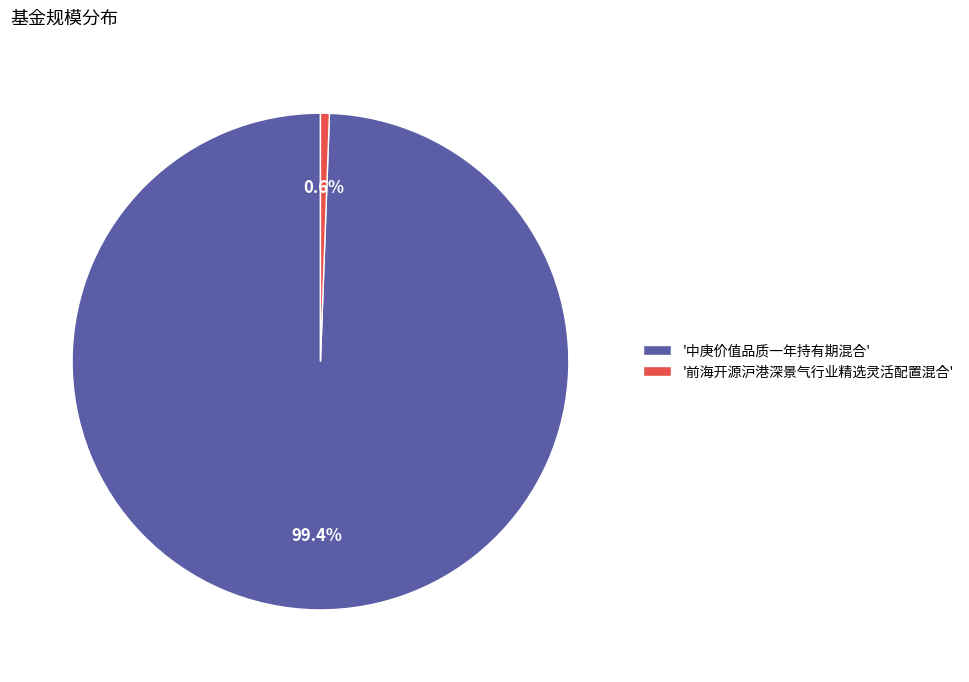

Between '中庚价值品质一年持有期混合' and '前海开源沪港深景气行业精选灵活配置混合', which is larger?

'中庚价值品质一年持有期混合'